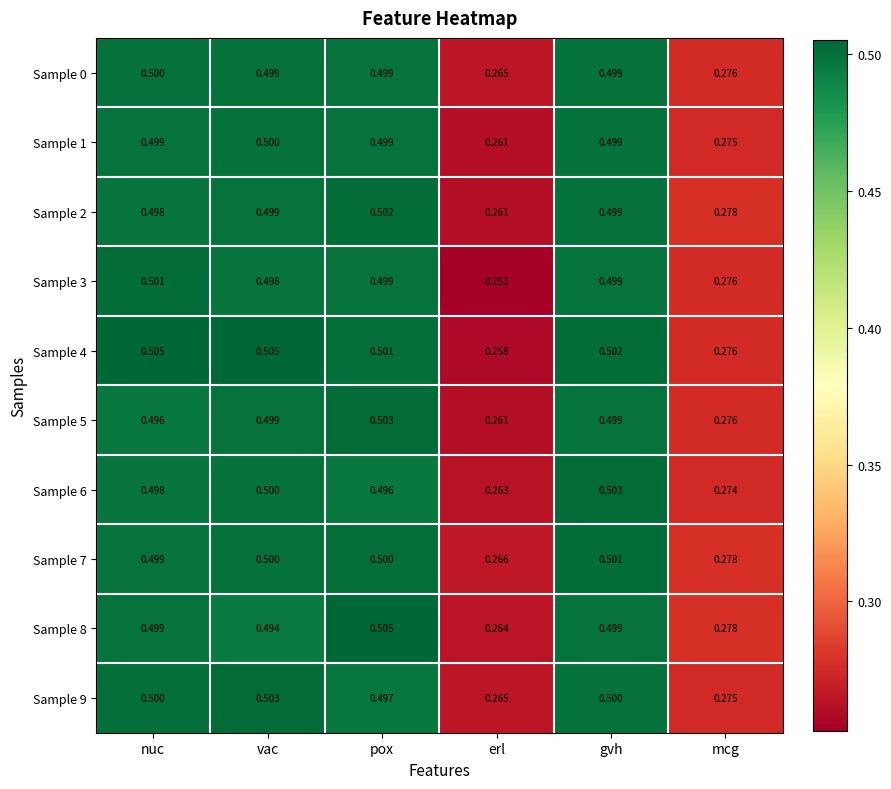

Where is Sample 0 nearest to the value 0?

erl